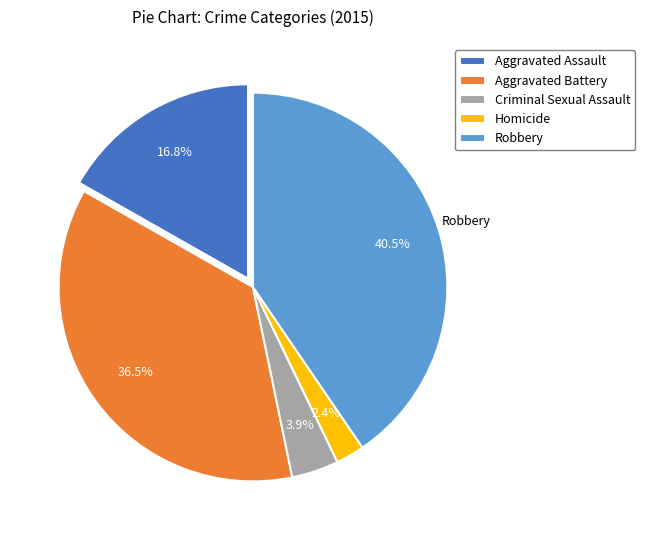

Combined, do Aggravated Battery and Robbery account for over 50%?

Yes